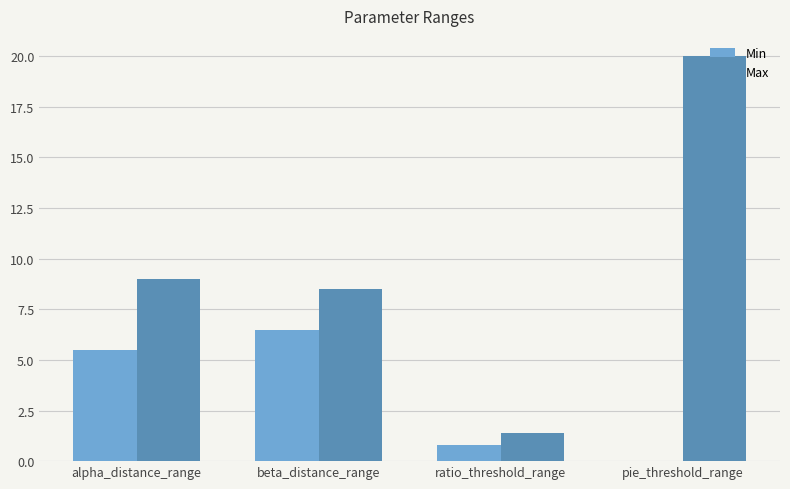

At which label does Min reach its peak?

beta_distance_range